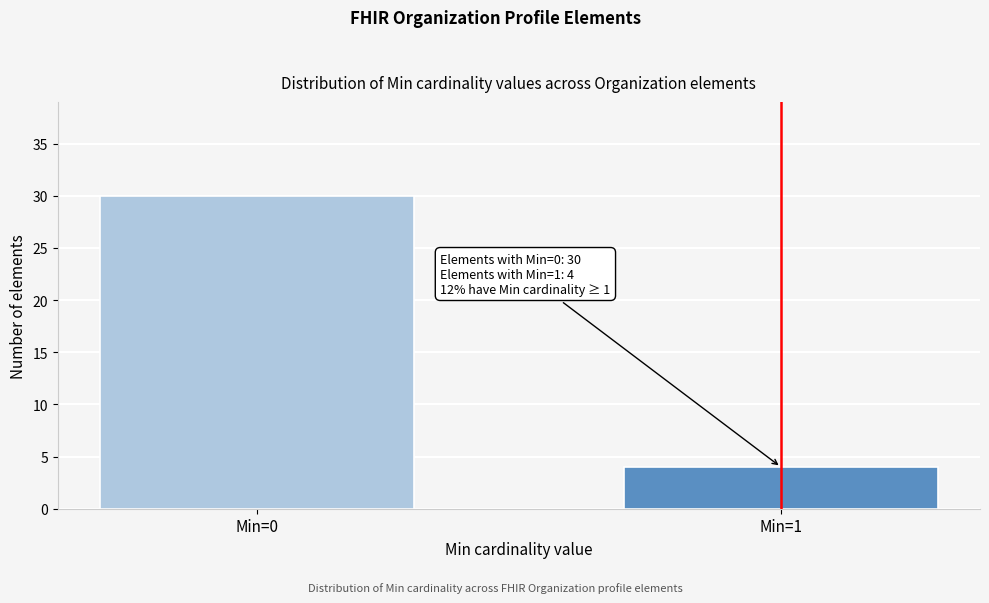

Reading left to right, list all the values displayed in this chart.

30	4